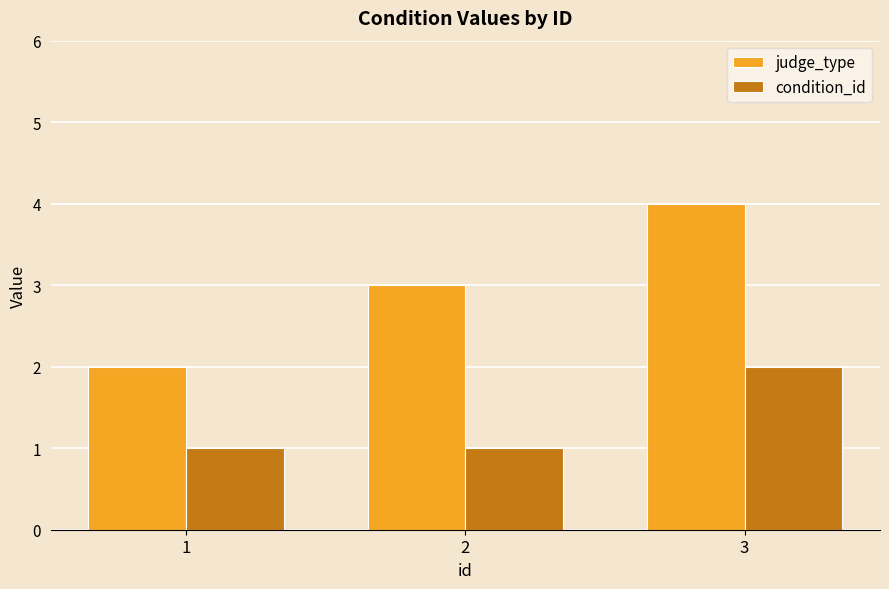

Reading right to left, transcribe all the data shown in this chart.

judge_type: 3=4	2=3	1=2
condition_id: 3=2	2=1	1=1